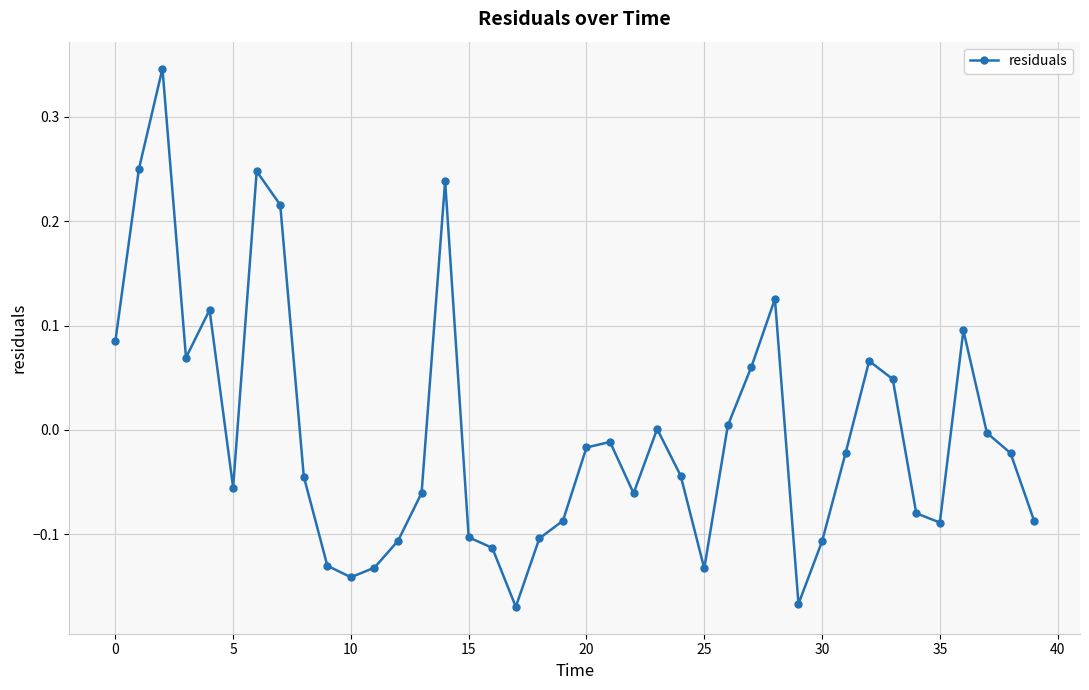

How many distinct data groups are displayed?

1